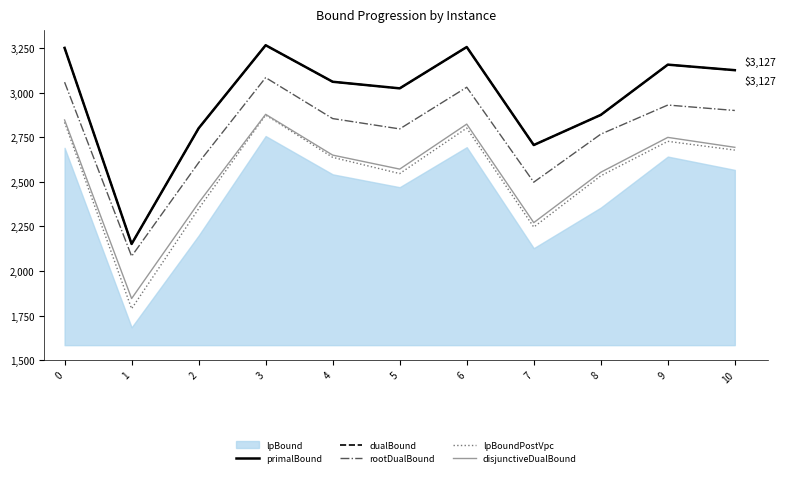

The dualBound series shows 4893.4 at 0. True or false?

False